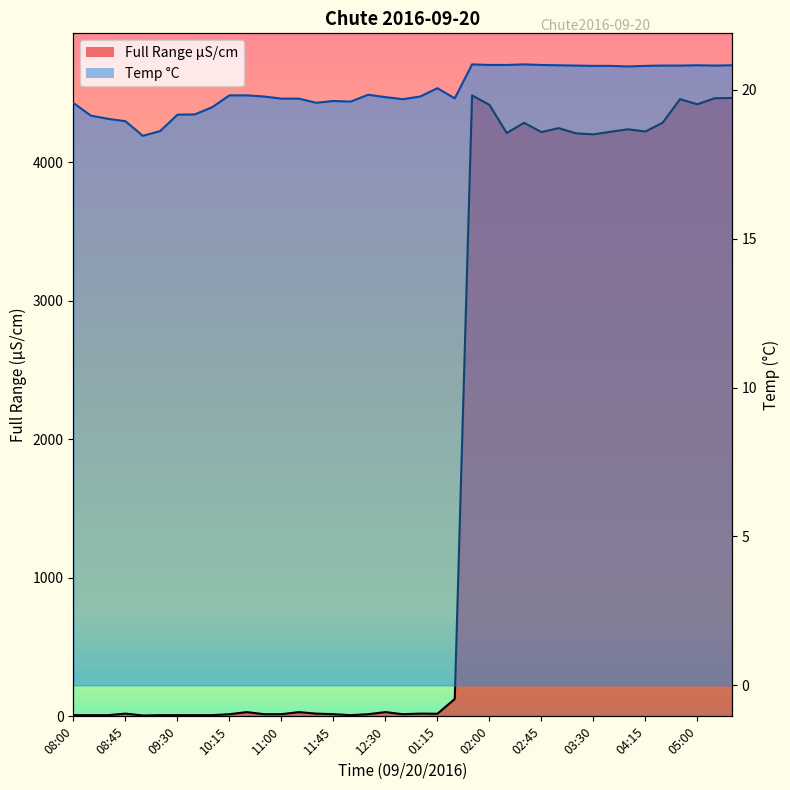

Where does the Full Range uS/cm series first go above 30?

10:30